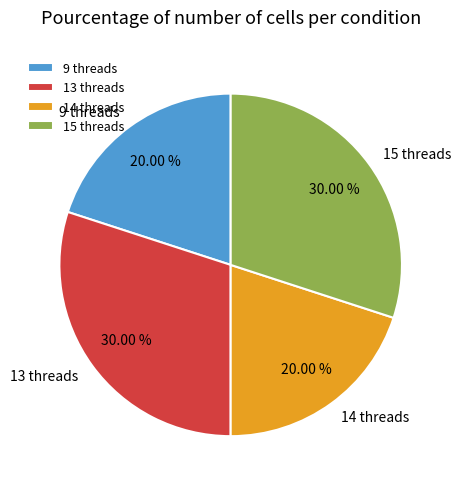

Approximately how many times larger is the value at 15 threads compared to 13 threads?

1.0